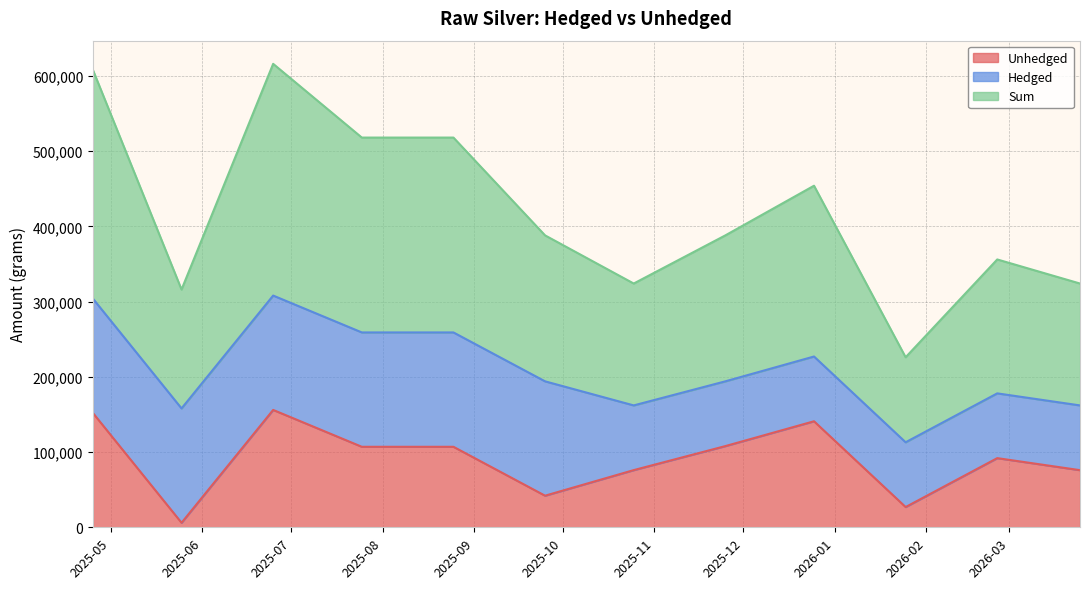

True or false: Sum and Unhedged cross at least once.

False